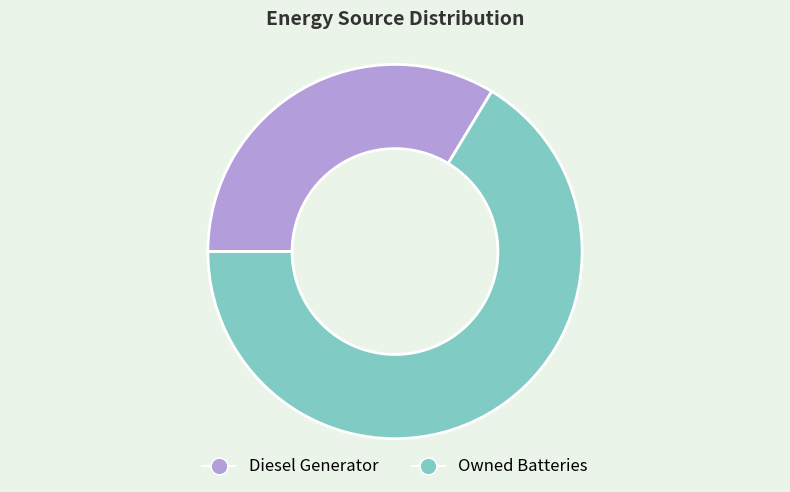

Is there a majority slice in this chart?

Yes